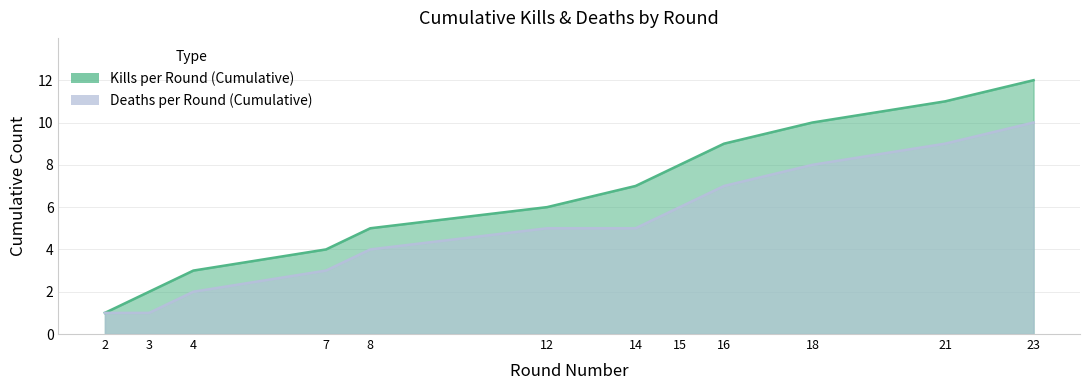

How many lines are shown in the chart?

2